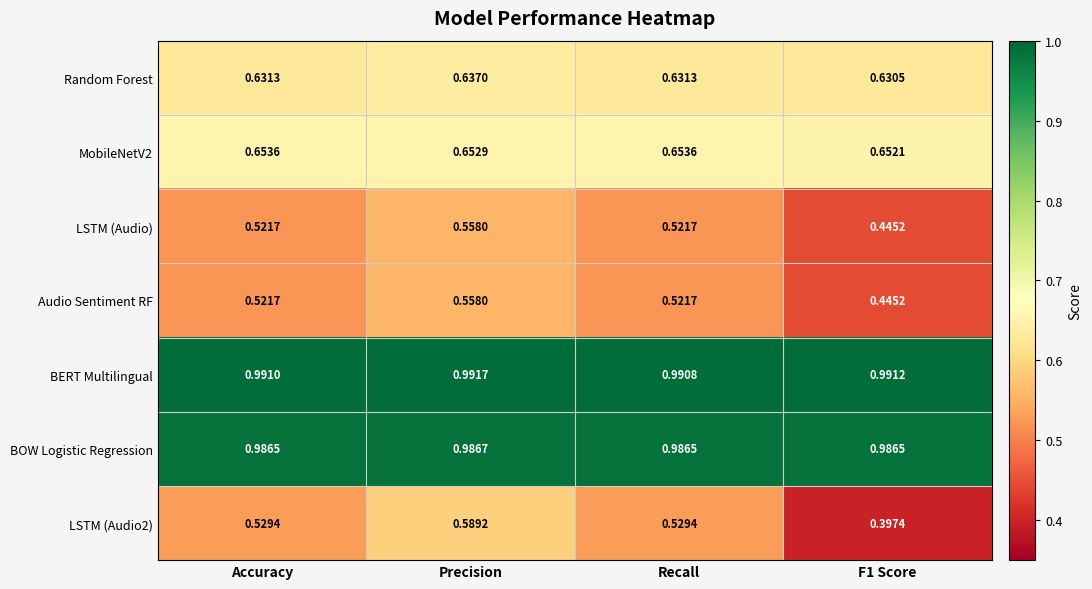

Which category has the highest value across all series?

Precision